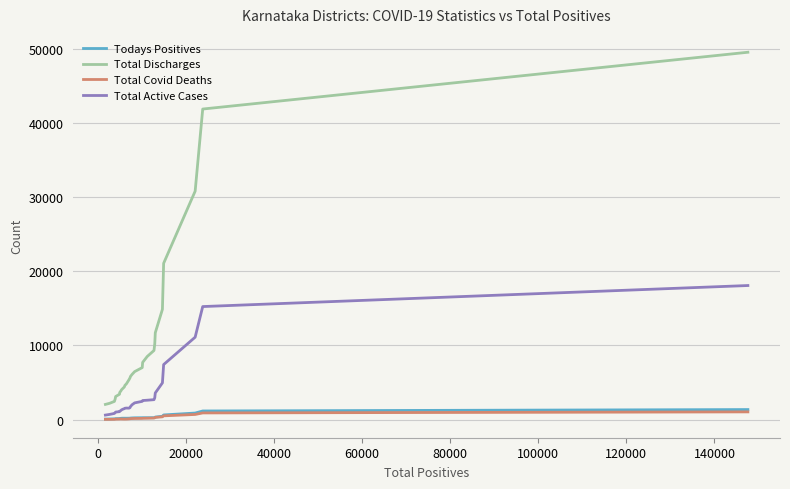

Which series has the widest spread of values?

Total Discharges